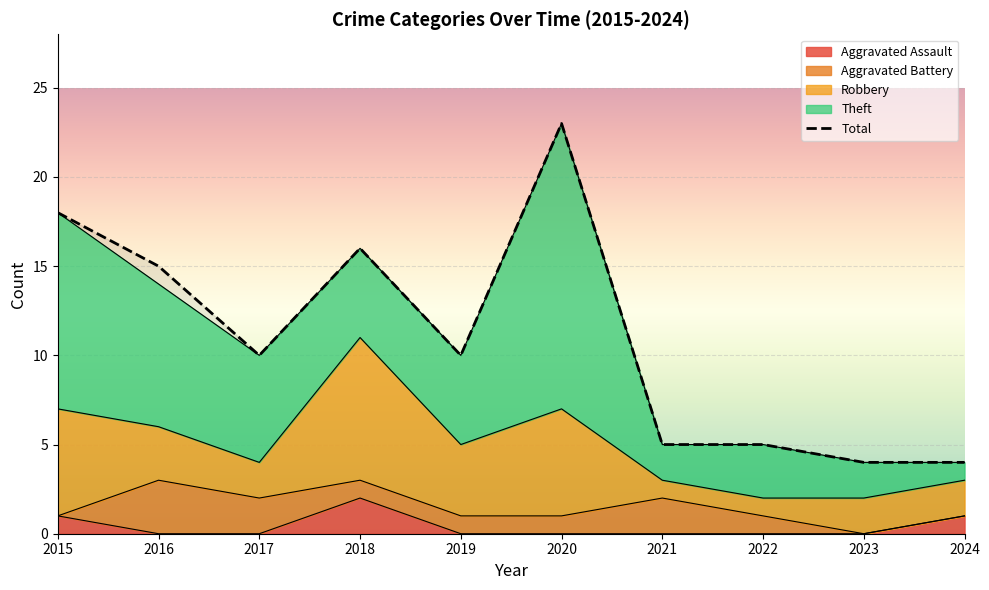

How many values exceed 10?

4